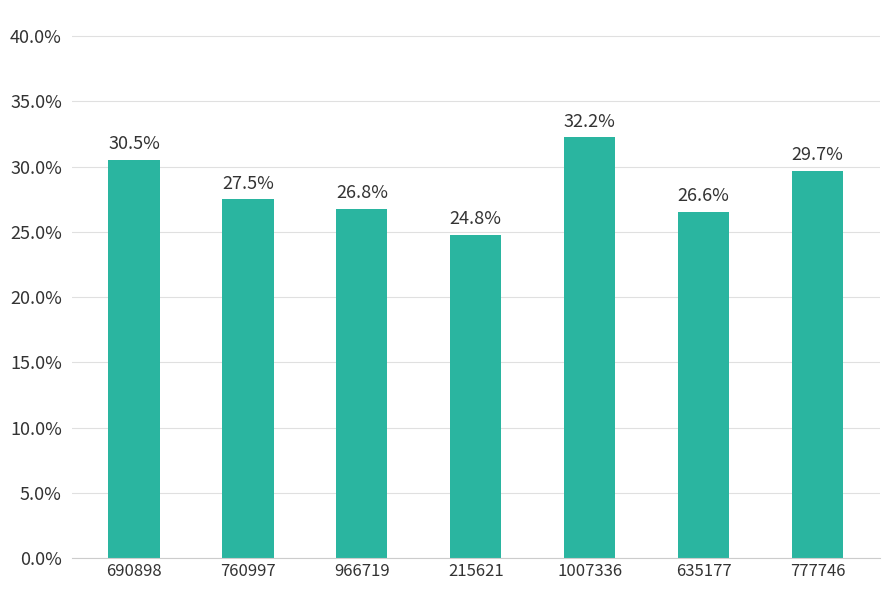

Does the chart contain any negative values?

No